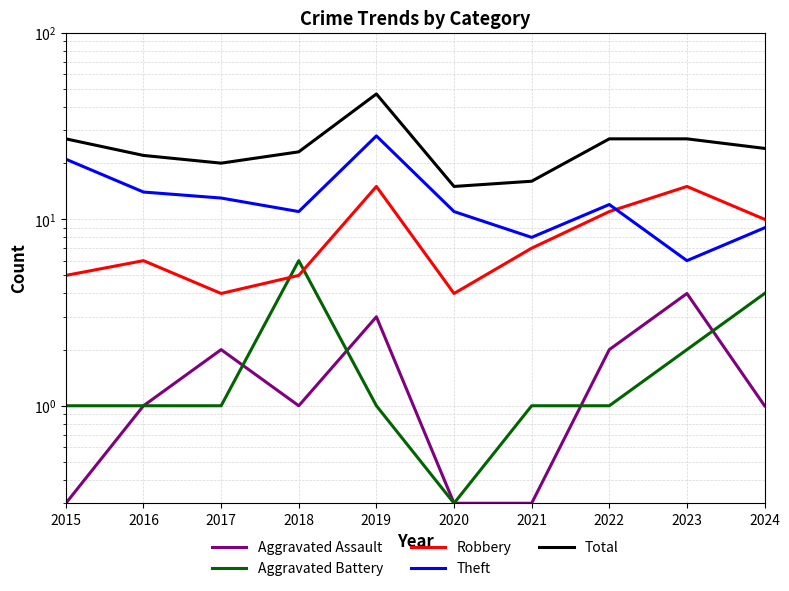

Which category has the lowest value in the Aggravated Assault series?

2015